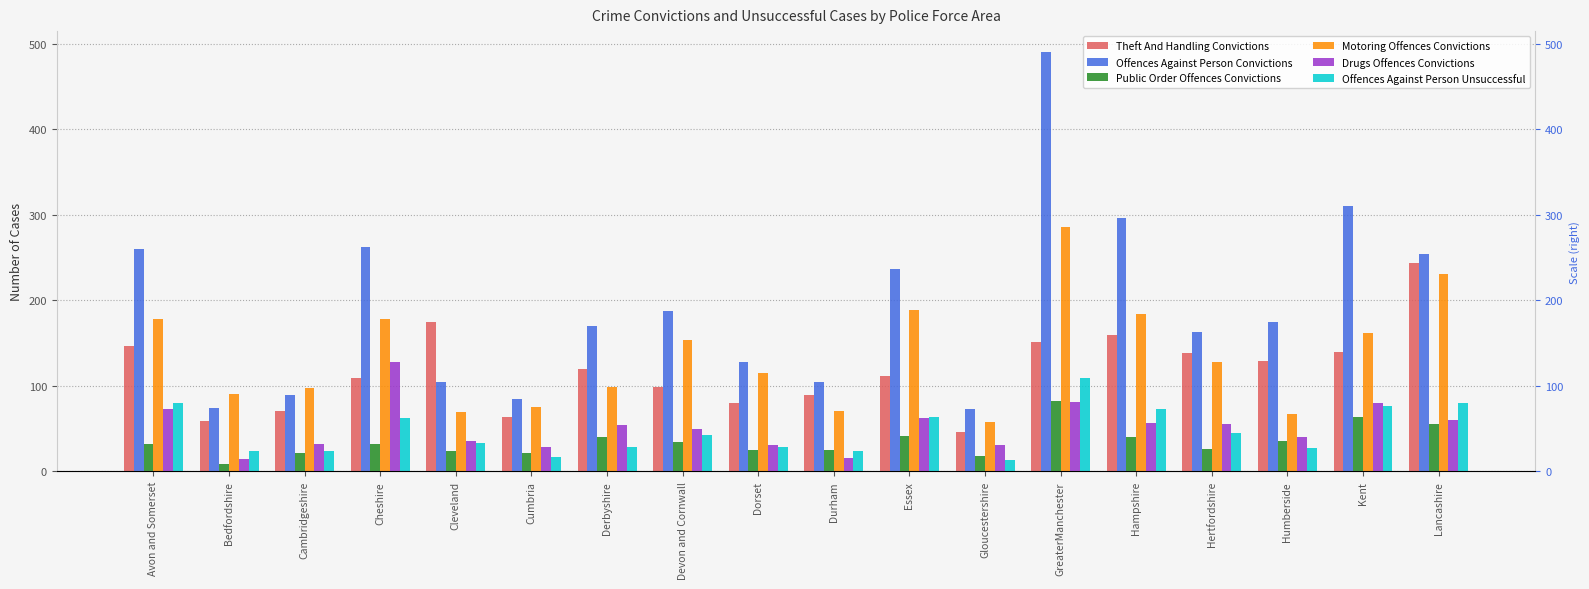

At which category is the sum across all series the highest?

GreaterManchester